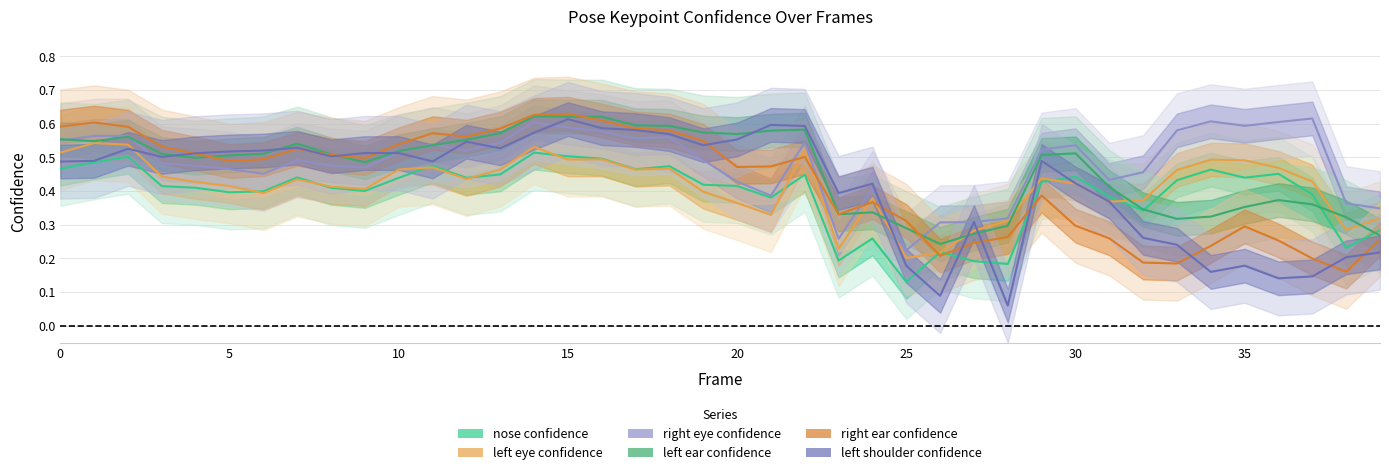

Is it true that a_right_eye_confidence equals 0.5 at 19?

True